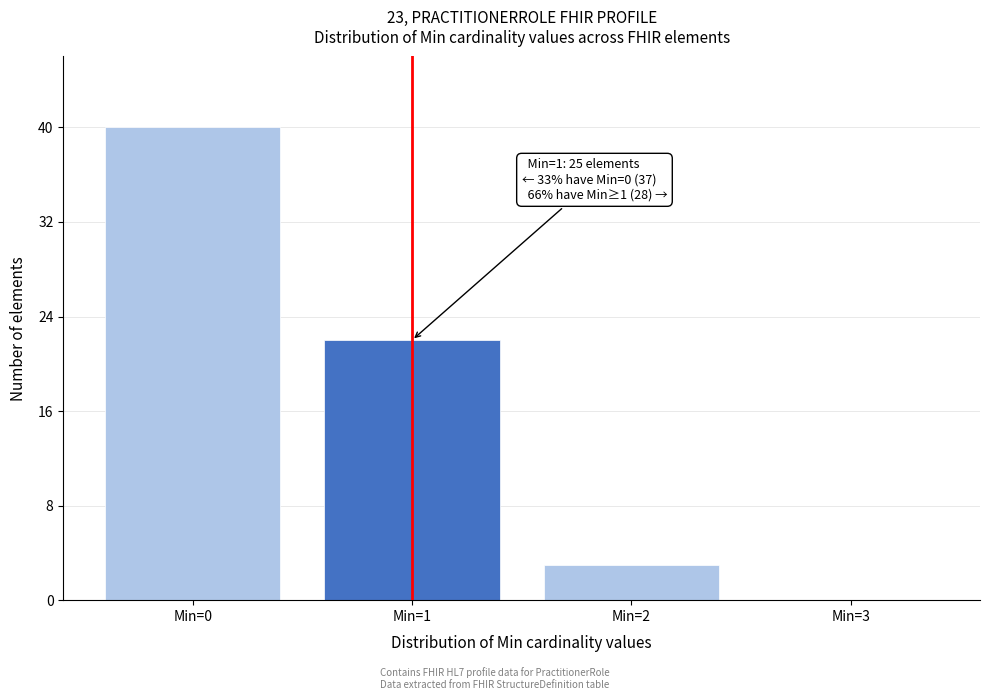

Reading left to right, transcribe all the data shown in this chart.

Min=0=40	Min=1=22	Min=2=3	Min=3=0